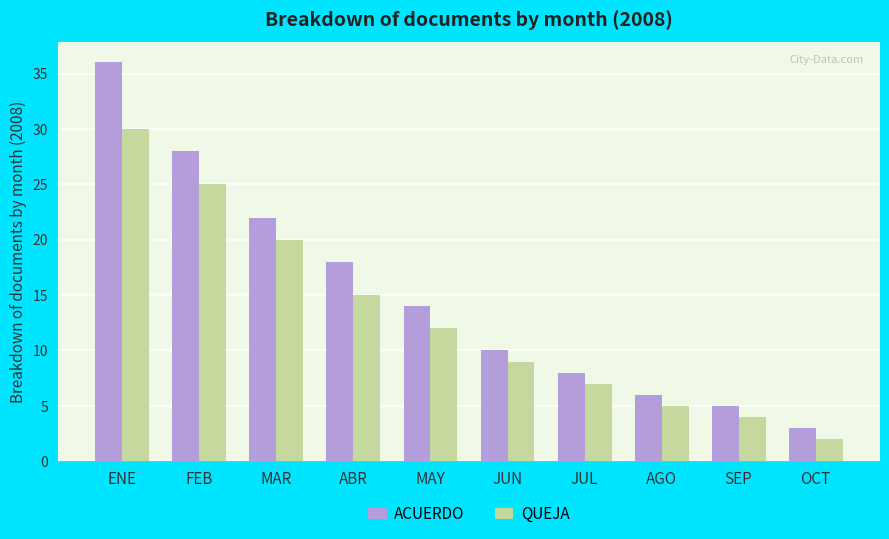

List the series in order of their overall mean, lowest first.

QUEJA, ACUERDO